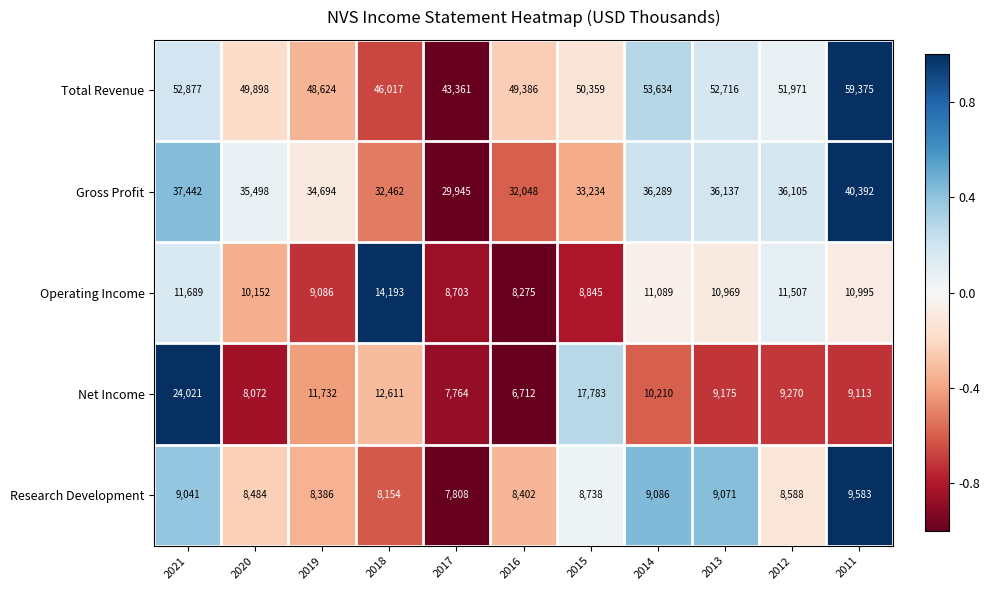

At which category is the sum across all series the highest?

2021